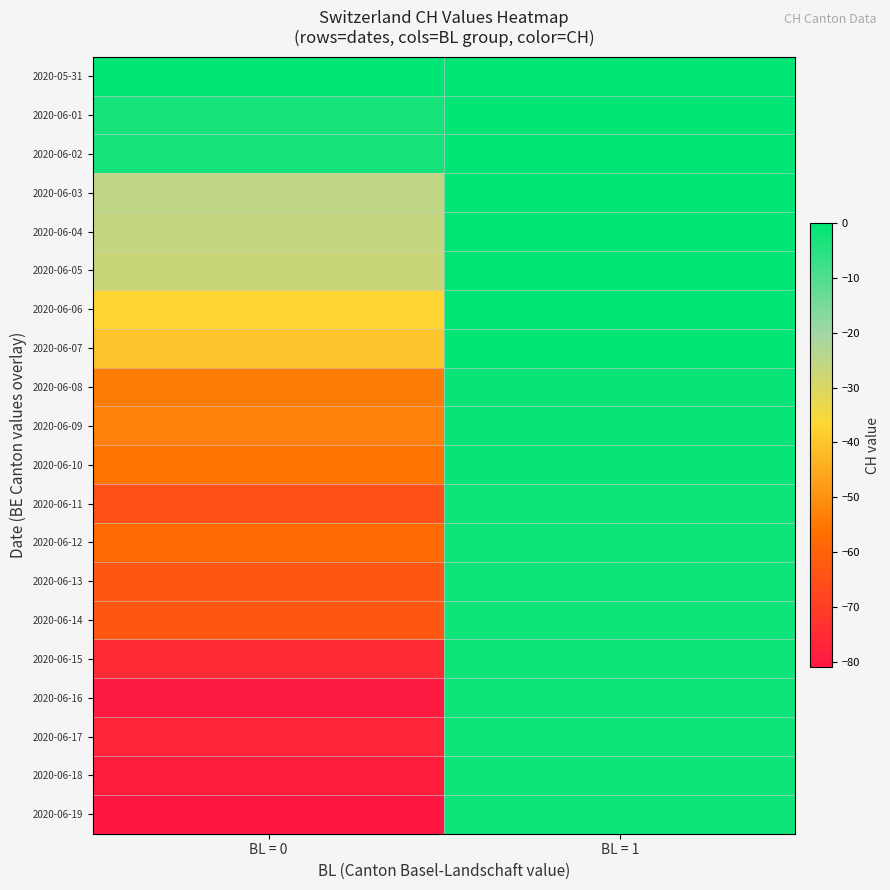

At which category is the sum across all series the highest?

BL = 1